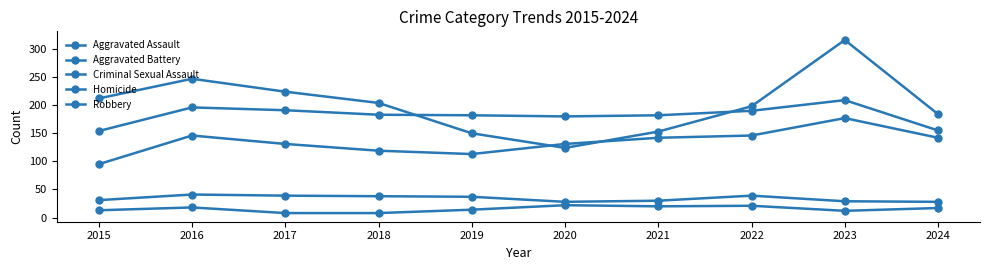

What is the lowest value of the Homicide series?

8